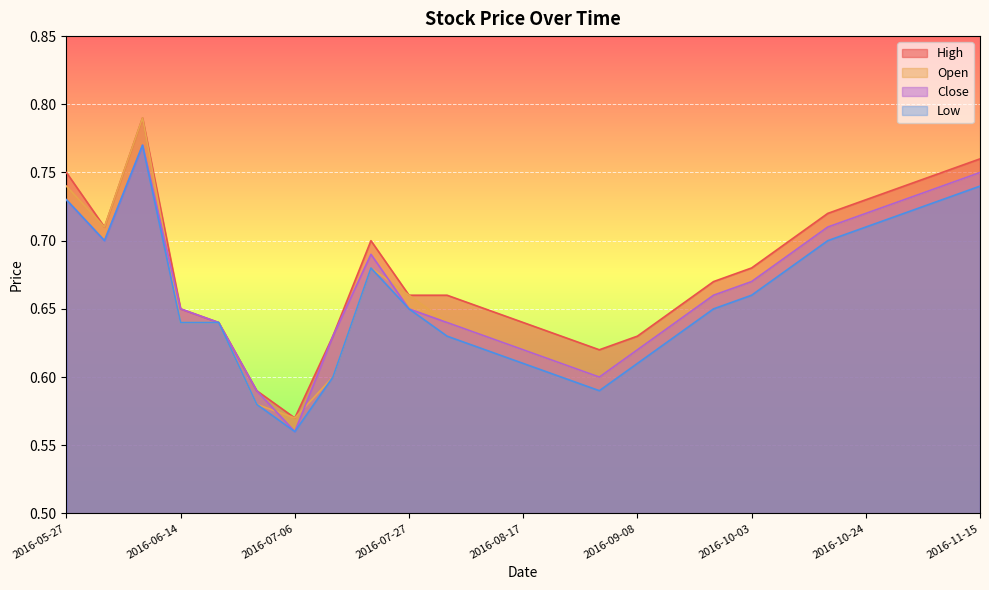

Between 2016-09-15 and 2016-06-28, which is larger?

2016-09-15